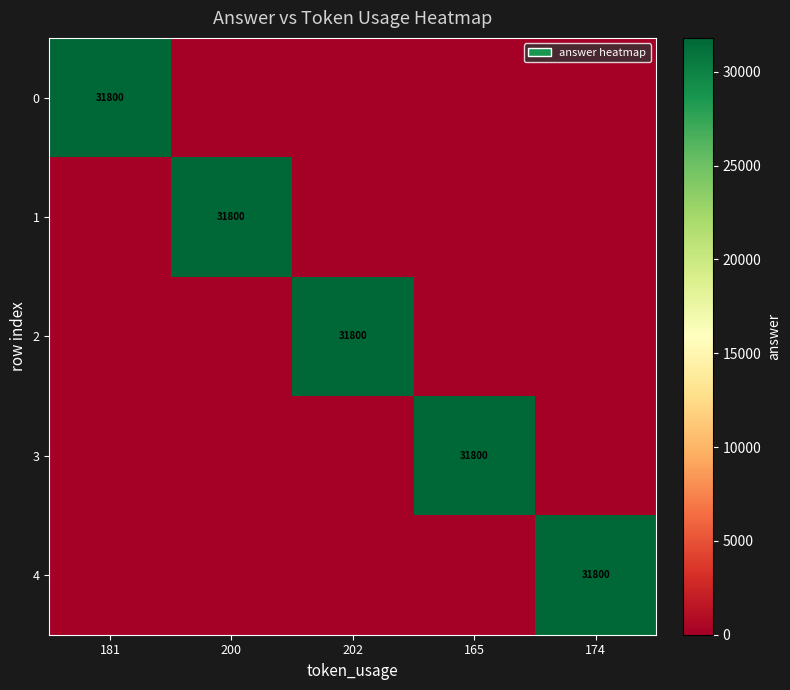

How many values in 1 are above zero?

1